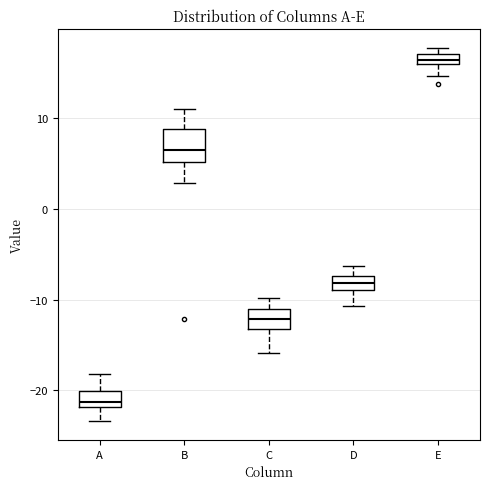

Which box has the highest median line?

E